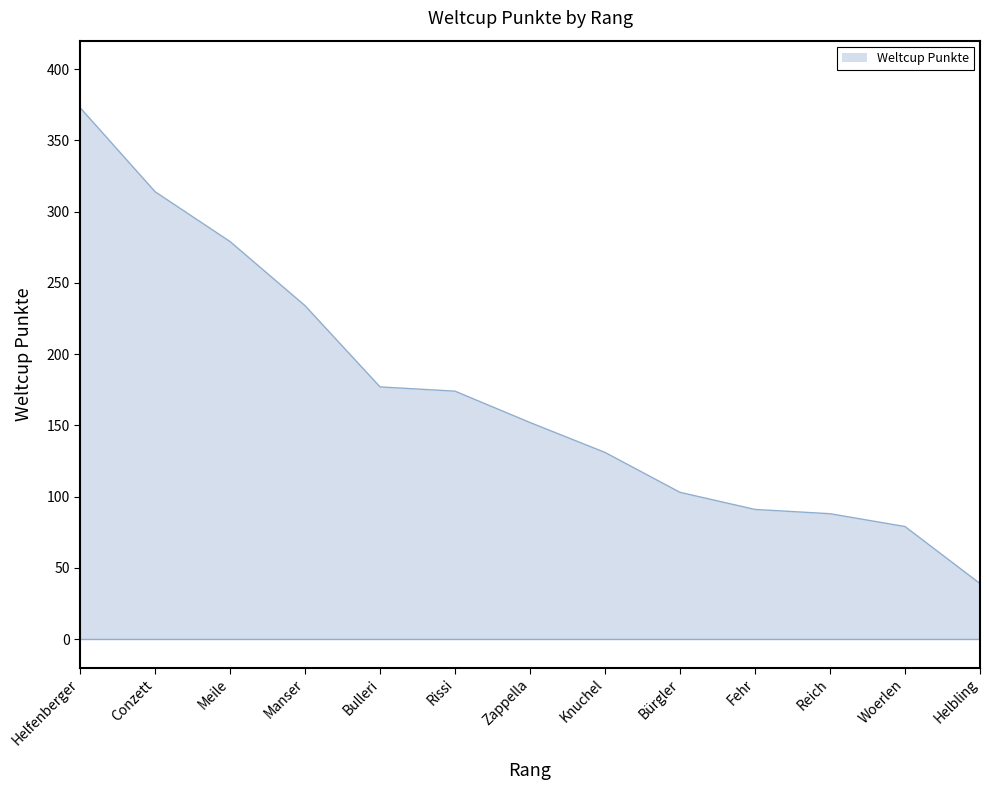

Read the value at Manser, to the nearest 5.

235